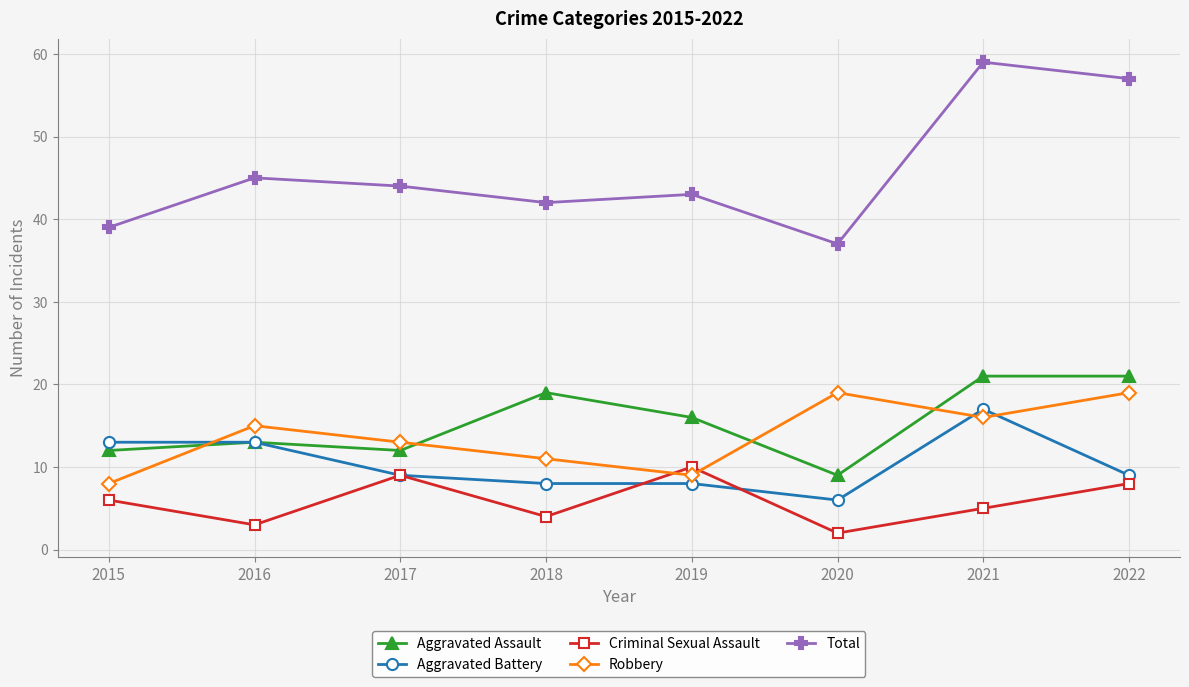

True or false: Criminal Sexual Assault has a value of 9 at 2017.

True